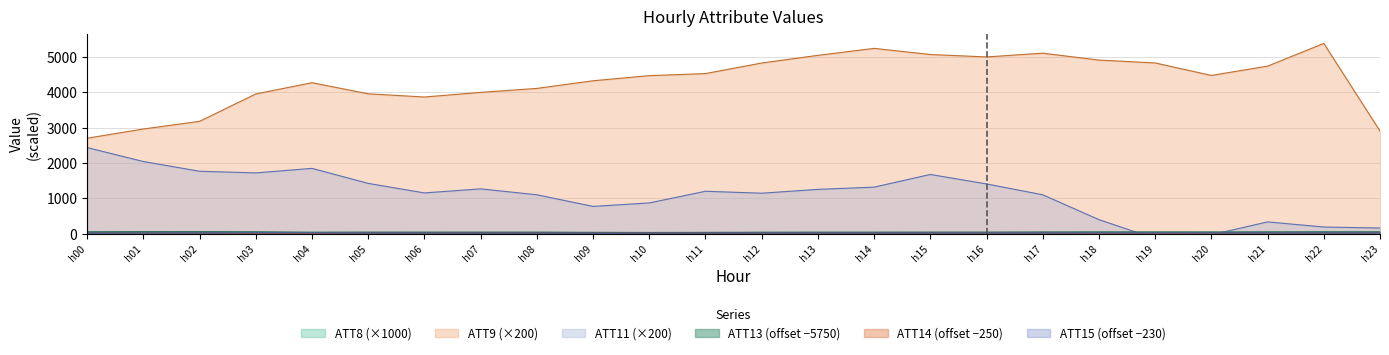

Which category has the highest value in the ATT9 (×200) series?

h22